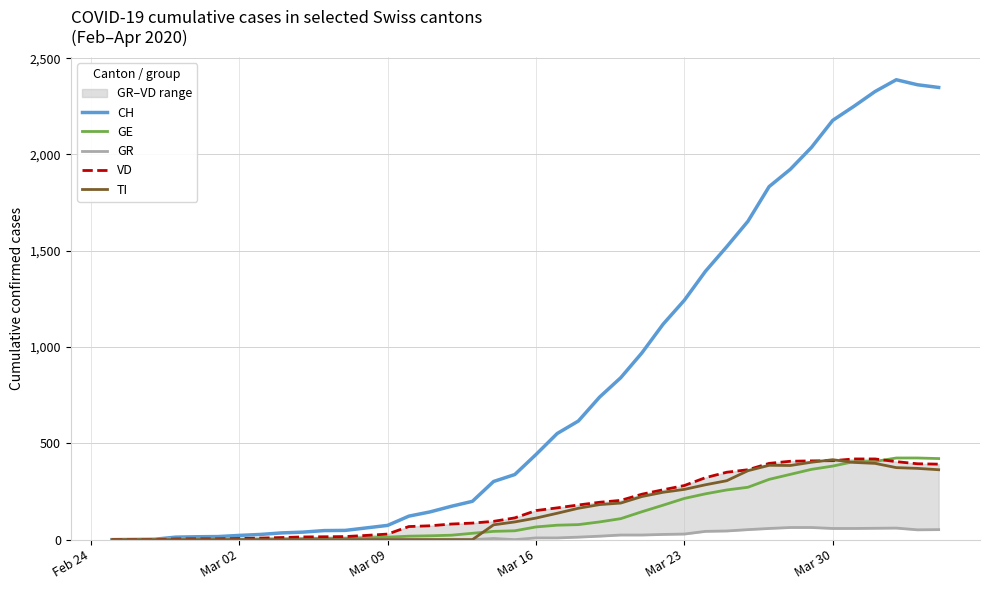

What are all the series names shown in the legend?

CH, GE, GR, VD, TI